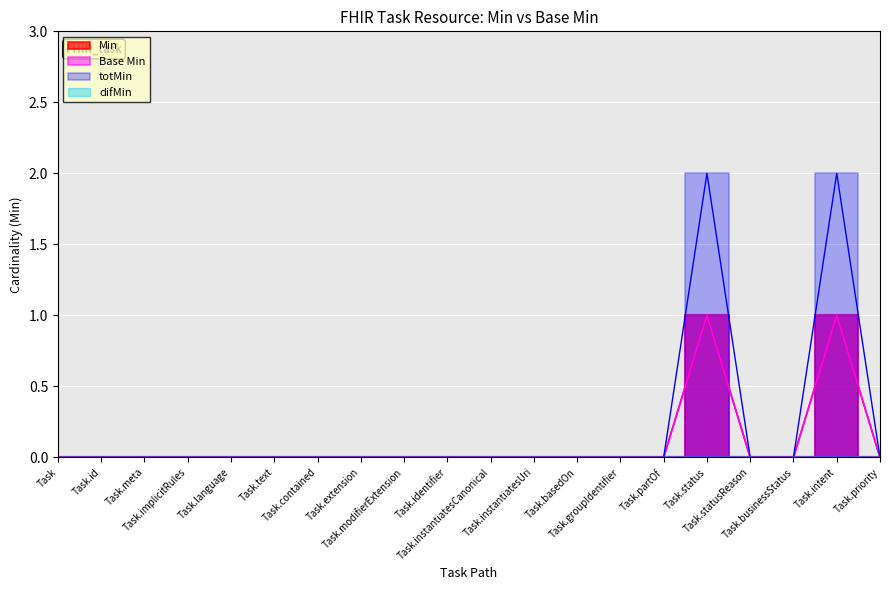

Which series changed the most between Task.language and Task.instantiatesCanonical?

Min